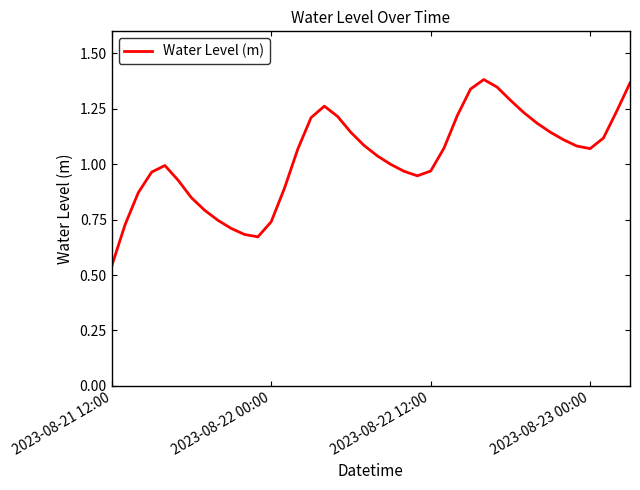

How many lines are shown in the chart?

1